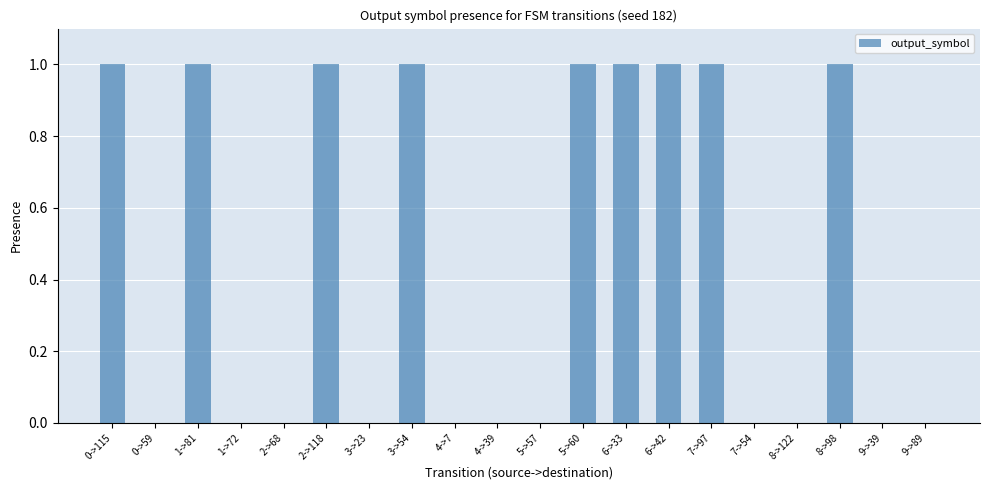

What is the change in value from 7->54 to 8->98?

+1